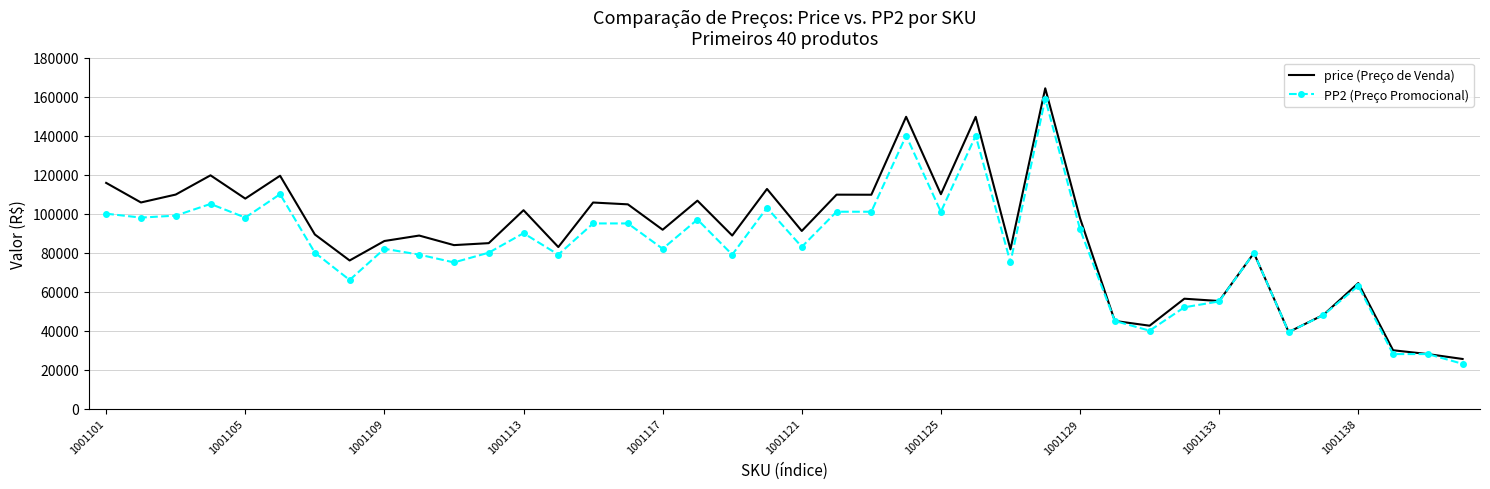

Which series has the largest range (max minus min)?

price (Preço de Venda)